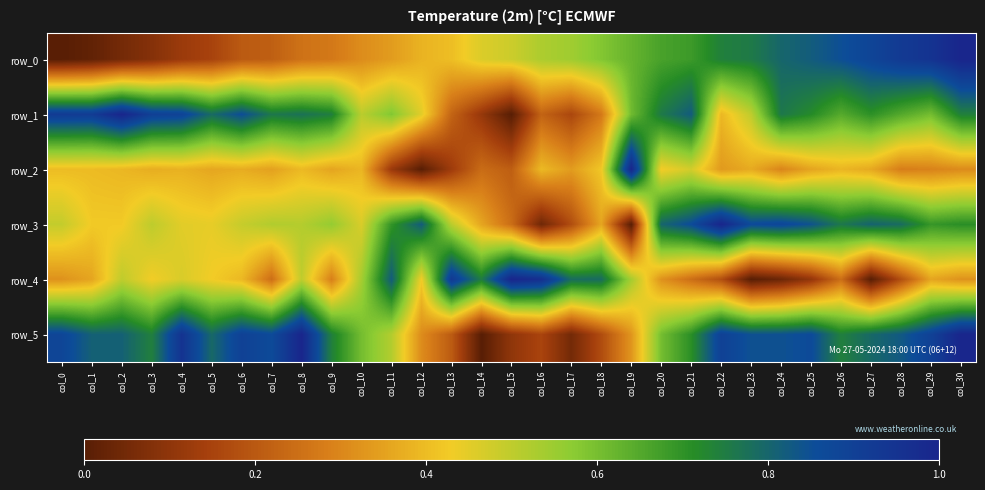

What is the average value of the row_1 series?

0.6